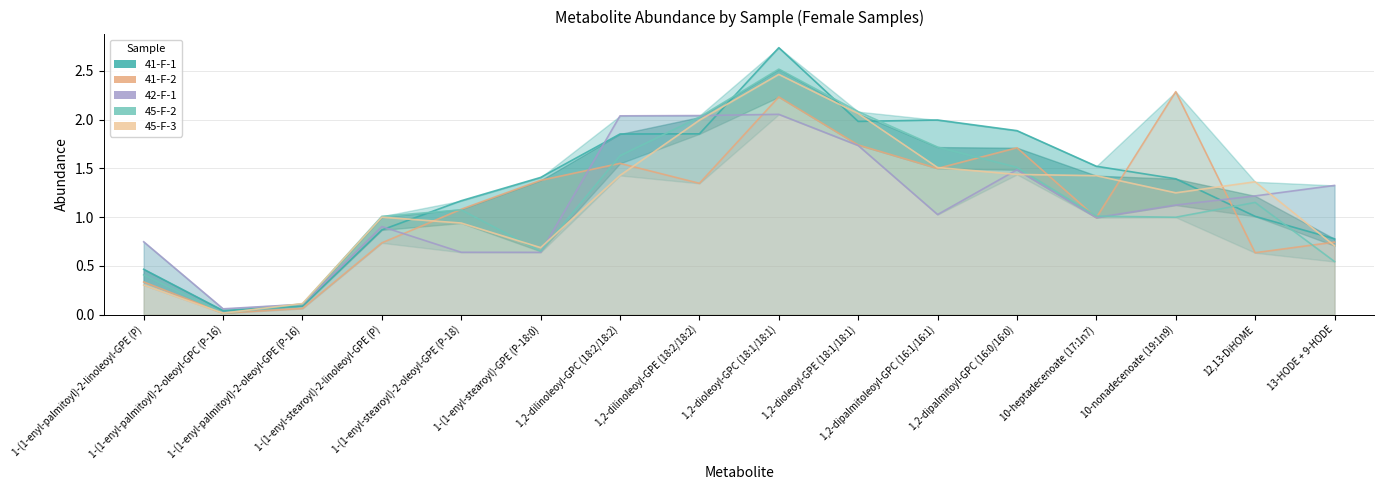

Which has a higher value, 13-HODE + 9-HODE or 1-(1-enyl-palmitoyl)-2-linoleoyl-GPE (P)?

13-HODE + 9-HODE